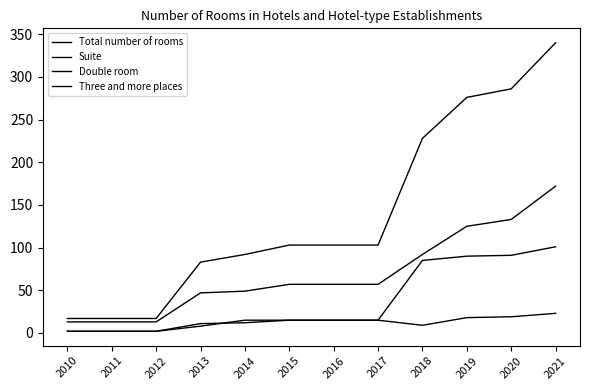

List the series in order of their overall mean, lowest first.

Three and more places, Suite, Double room, Total number of rooms